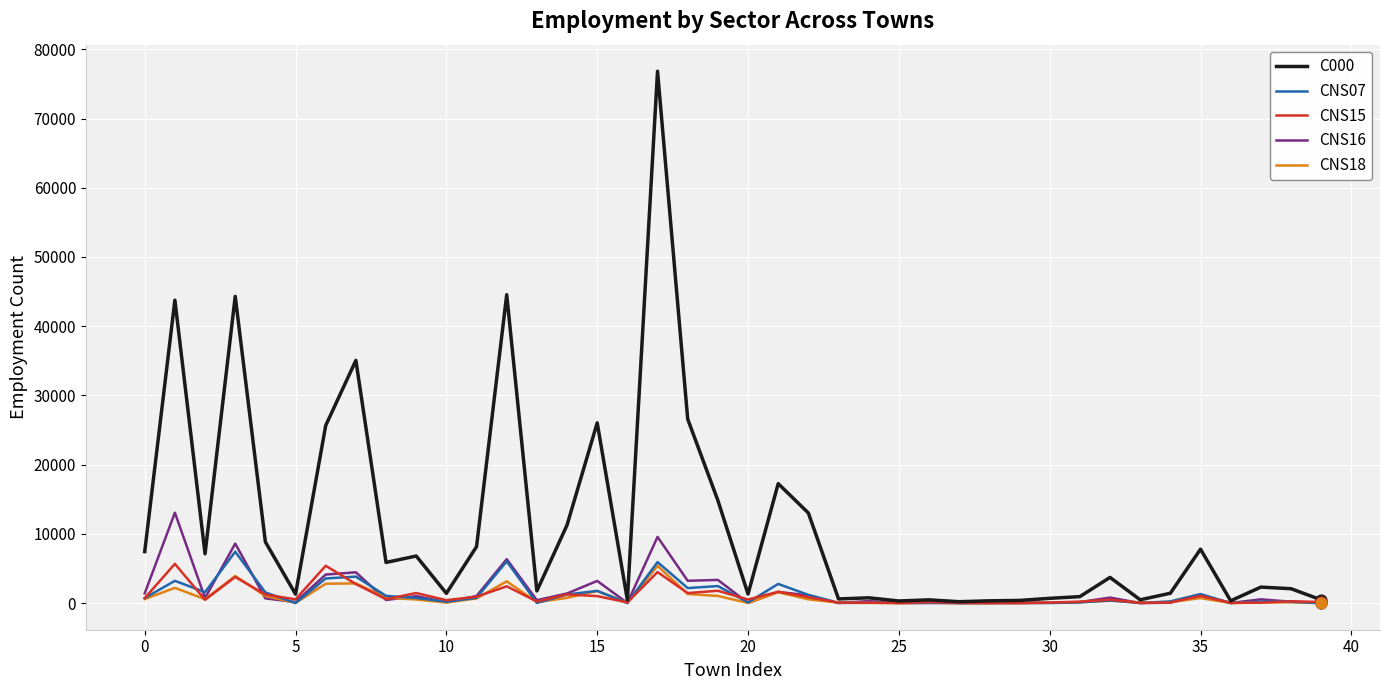

At how many categories does at least one series exceed 57353?

1